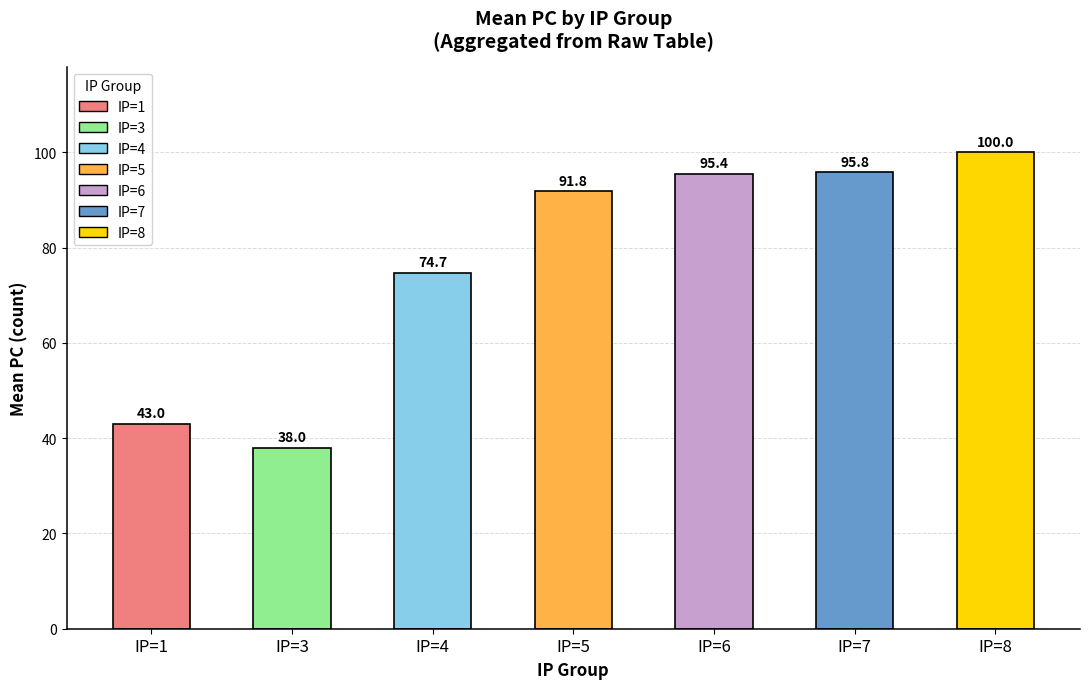

Which series has the largest total across all categories?

PC